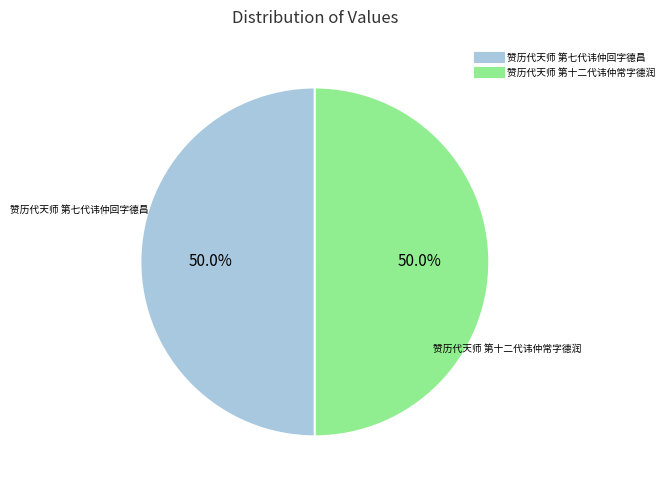

Approximately how many times larger is the value at 赞历代天师 第七代讳仲回字德昌 compared to 赞历代天师 第十二代讳仲常字德润?

1.0